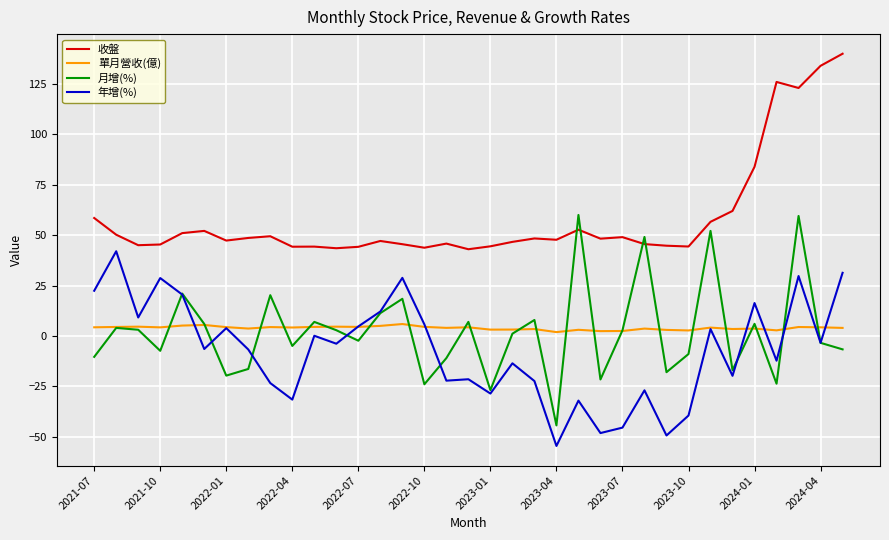

List the series in order of their peak value, highest first.

收盤, 月增(%), 年增(%), 單月營收(億)